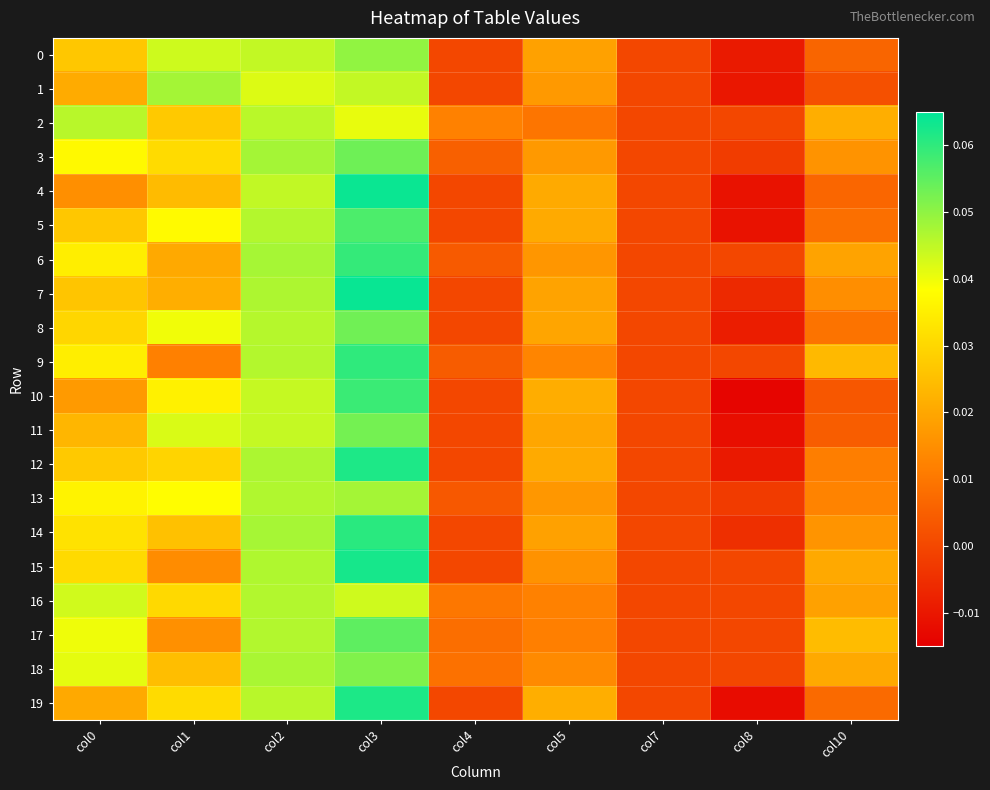

At which category does the chart reach its peak across all series?

col3